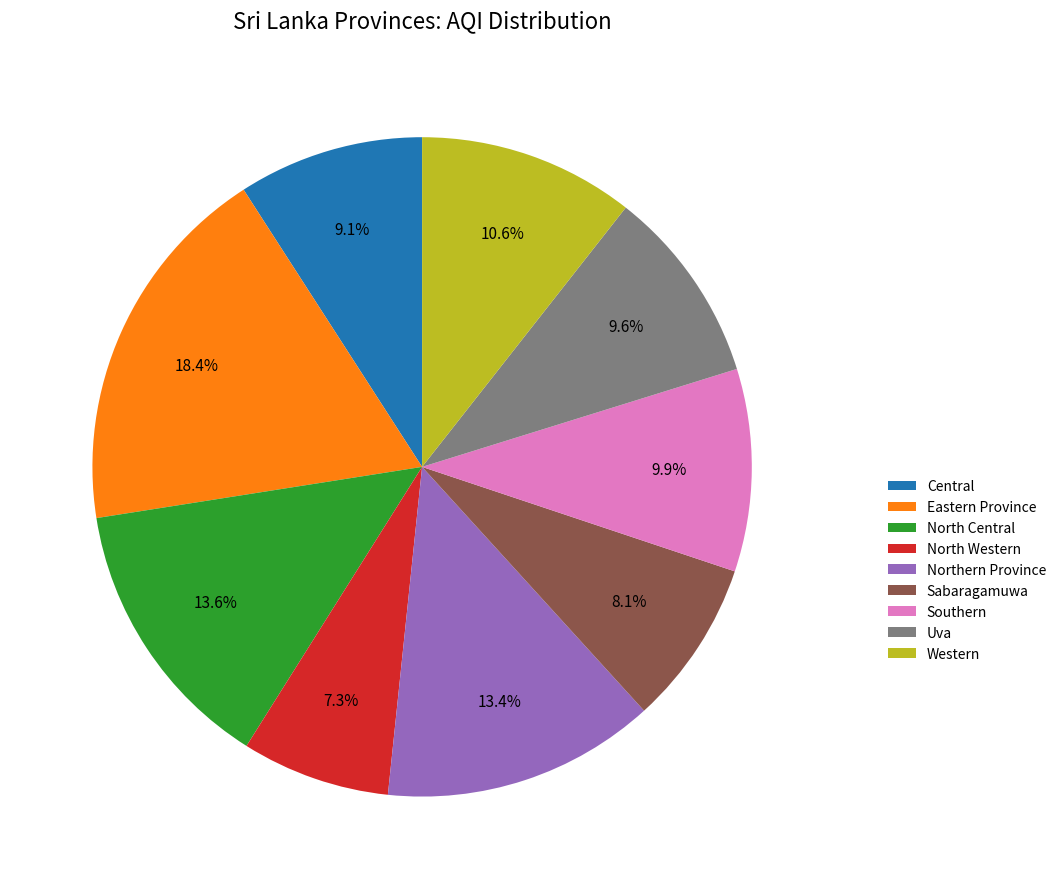

Is there any slice that represents more than half of the pie?

No